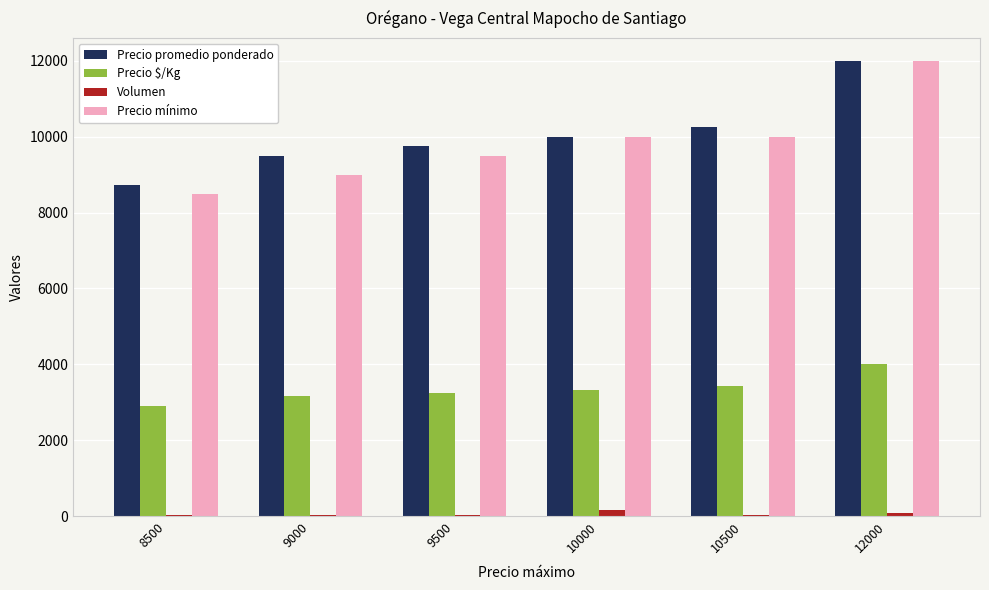

What is the sum of all Precio $/Kg values?

20069